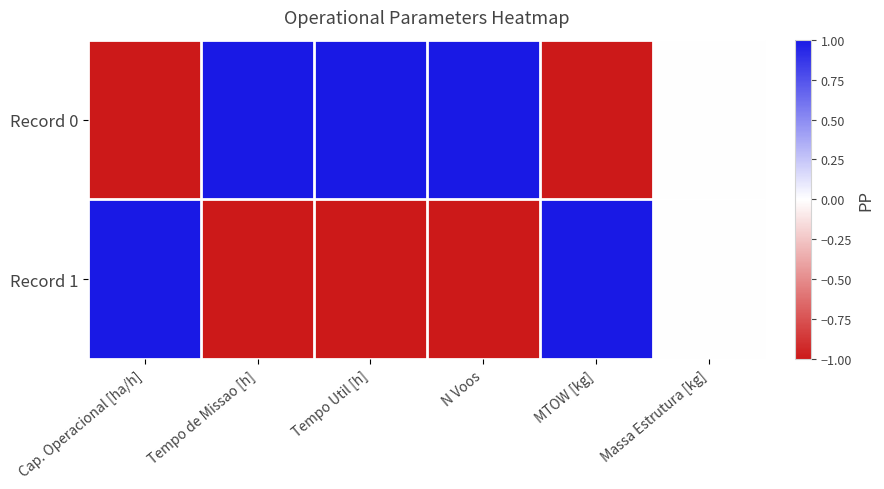

Reading right to left, what are all the values shown in this chart?

Record 0: Massa Estrutura [kg]=0	MTOW [kg]=-1	N Voos=1	Tempo Util [h]=1	Tempo de Missao [h]=1	Cap. Operacional [ha/h]=-1
Record 1: Massa Estrutura [kg]=0	MTOW [kg]=1	N Voos=-1	Tempo Util [h]=-1	Tempo de Missao [h]=-1	Cap. Operacional [ha/h]=1